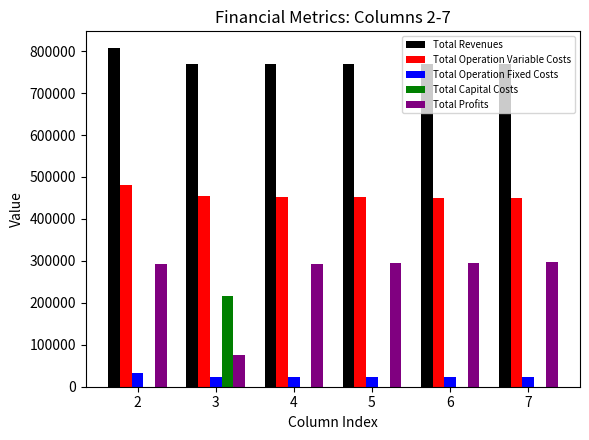

Which series has the largest total across all categories?

Total Revenues